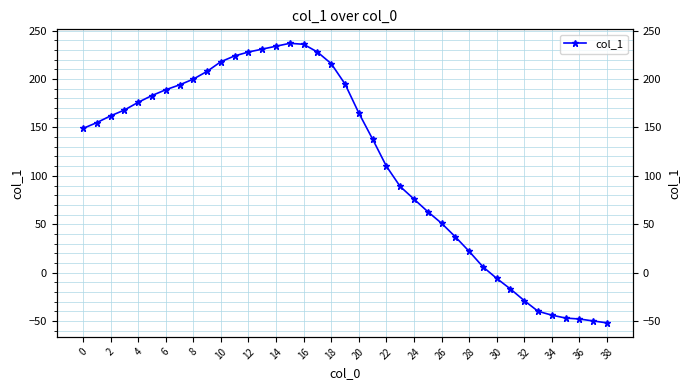

At which label is the value closest to 92?

23